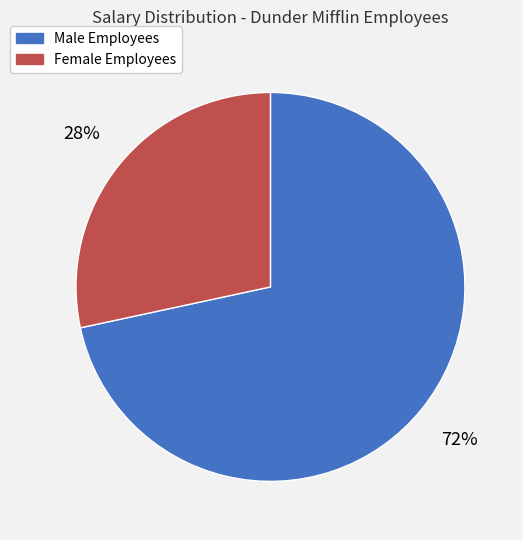

To the nearest percent, what is the combined percentage of Male Employees and Female Employees?

100%